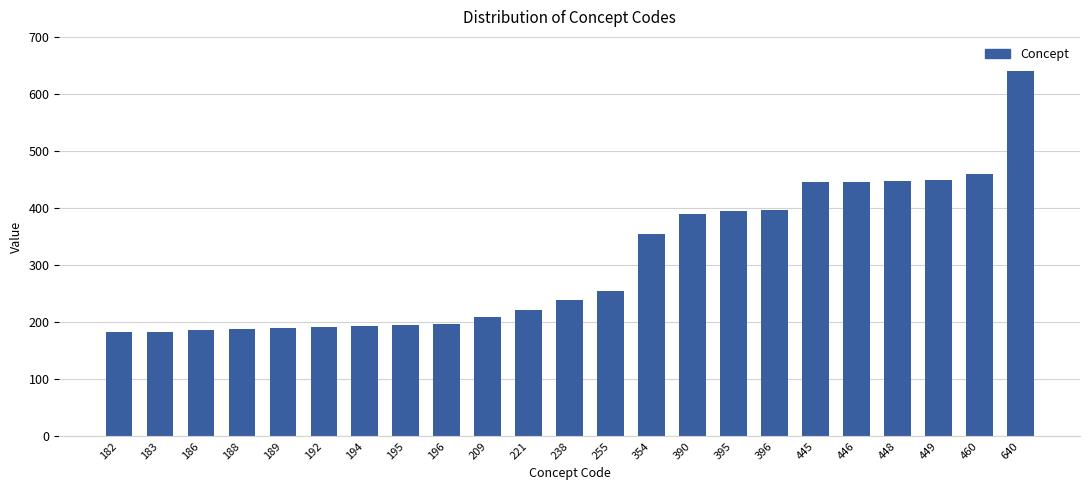

Is it true that the value at 194 is 333?

False